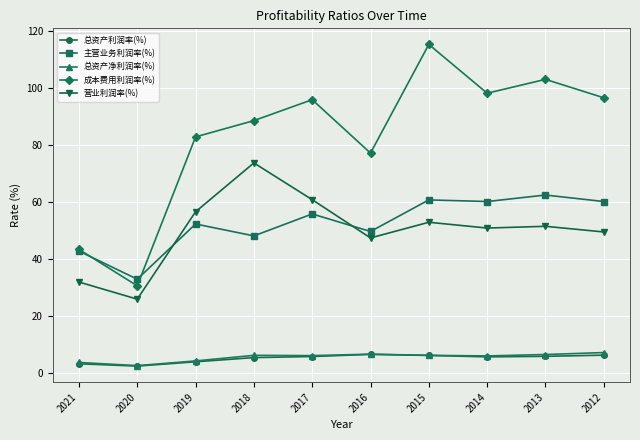

The 总资产净利润率(%) series shows 7.0 at 2012. True or false?

True